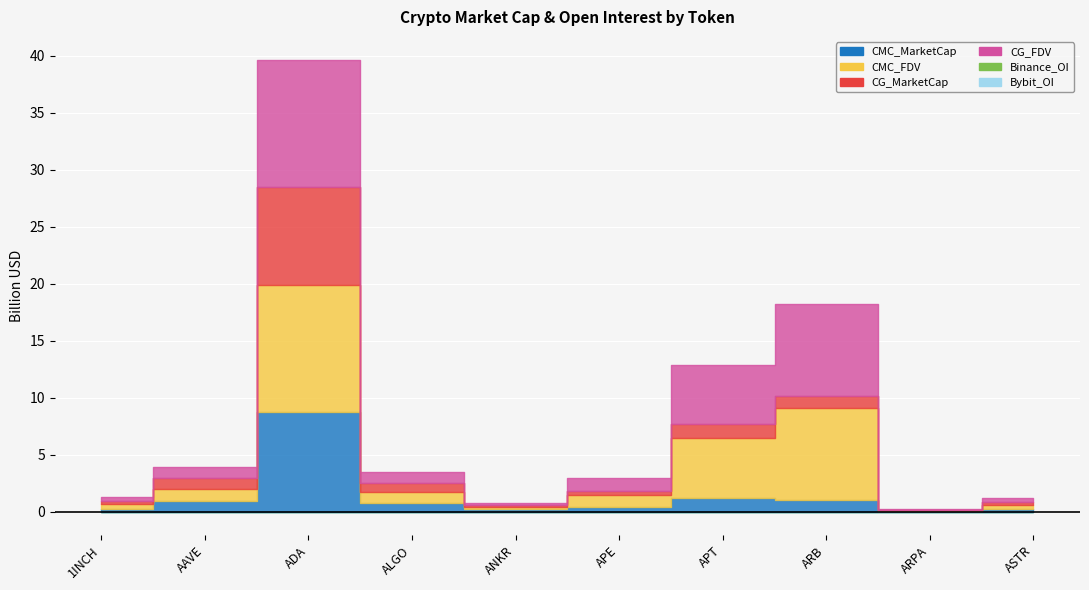

Reading right to left, what are all the values shown in this chart?

CMC_MarketCap: 226113003	50168360	1029834764	1209507735	391825471	193681539	758763027	8721817812	942061710	257875709
CMC_FDV: 349446625	80728633	8077135405	5239575856	1063027984	193681539	957421510	11147290821	1033347426	370892184
CG_MarketCap: 225539843	39634057	1030062947	1209036891	391783076	193566150	758389991	8642045774	940006324	257378925
CG_FDV: 348556405	80706743	8078925072	5237247358	1062912967	193566150	956950819	11144746800	1031091689	370177466
Binance_OI: 3074931	6758882	54606361	36063446	31057391	3791642	9386070	41688573	37252331	7726810
Bybit_OI: 1593963	1104139	22338664	24978185	12625852	2957610	3477648	25710972	6670756	2563159